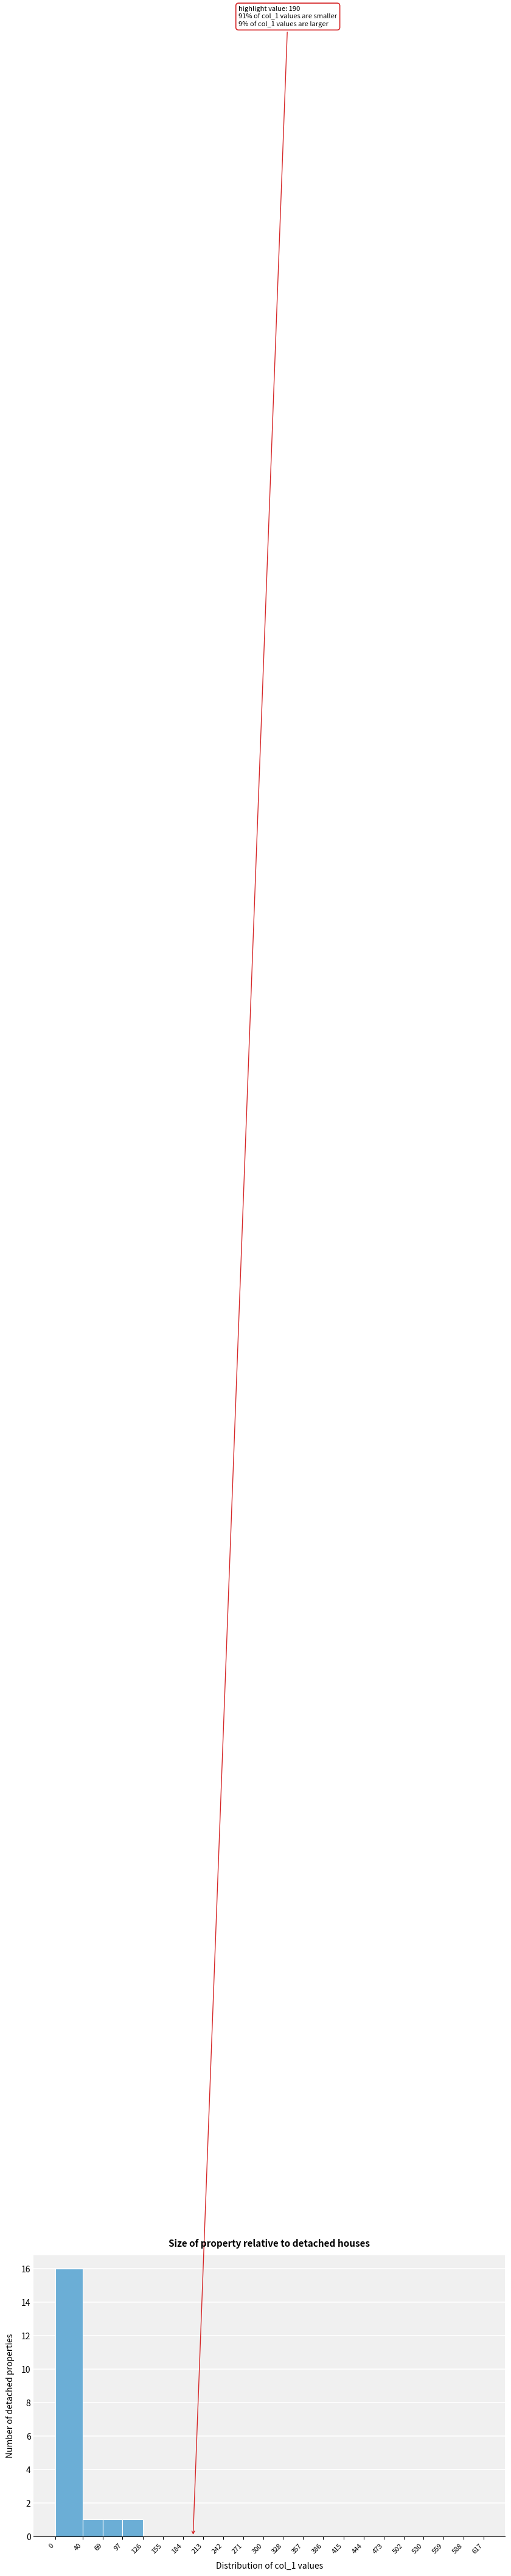

Which range on the x-axis has the tallest bar?

0 to 40